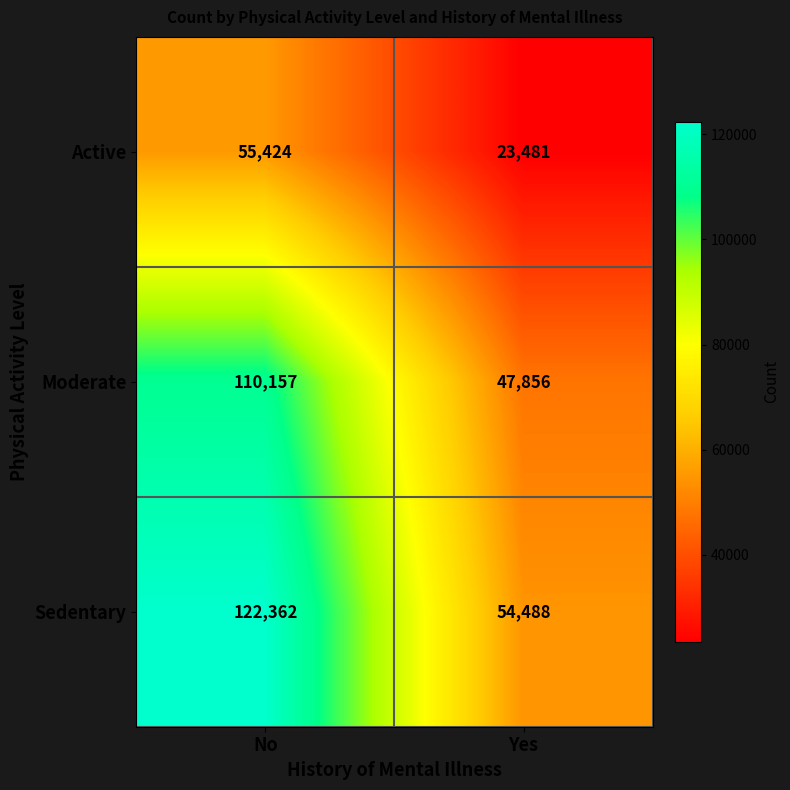

Which series has the largest range (max minus min)?

Sedentary